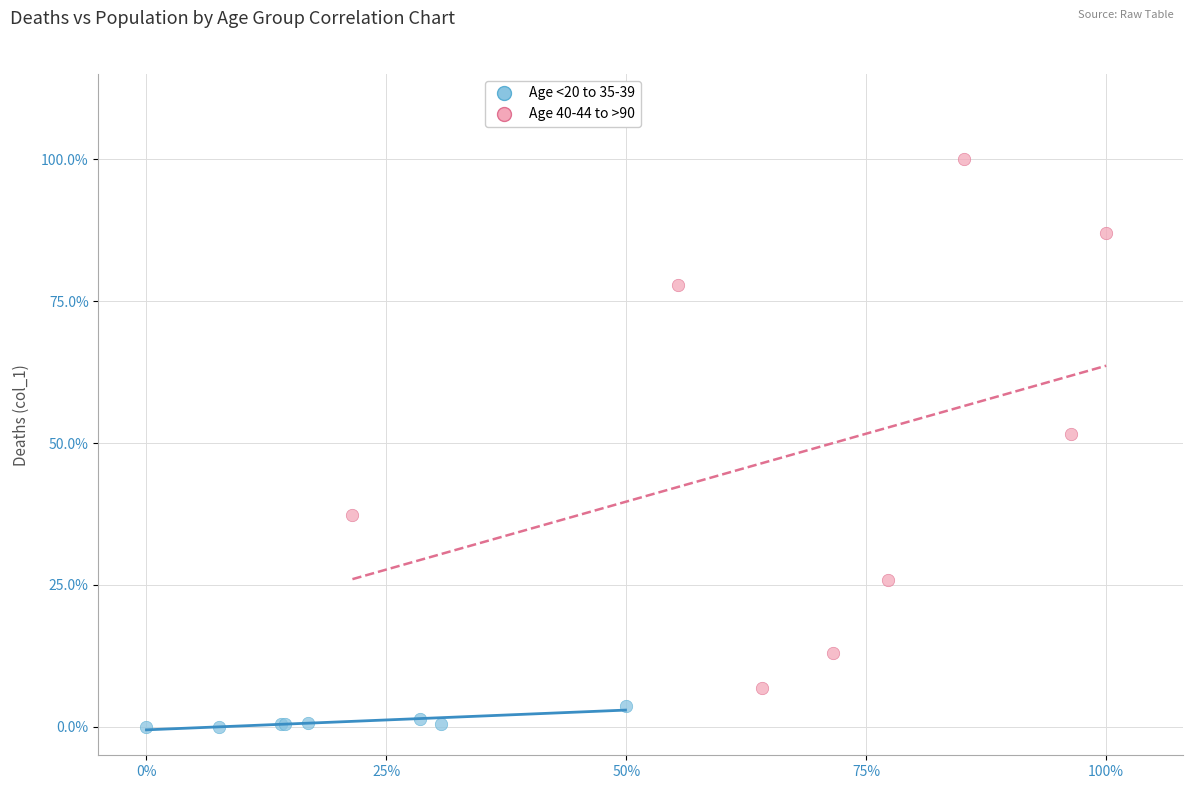

Which series has the largest Y range (max minus min)?

Age 40-44 to >90